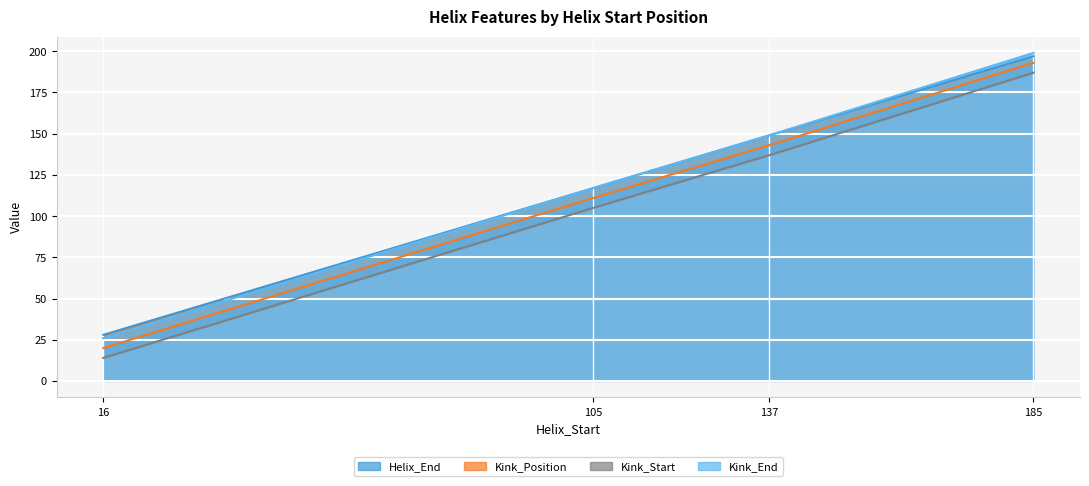

Reading right to left, extract all data points from this chart.

Helix_End: 185=197	137=149	105=117	16=28
Kink_Position: 185=193	137=143	105=111	16=20
Kink_Start: 185=187	137=137	105=105	16=14
Kink_End: 185=199	137=149	105=117	16=26